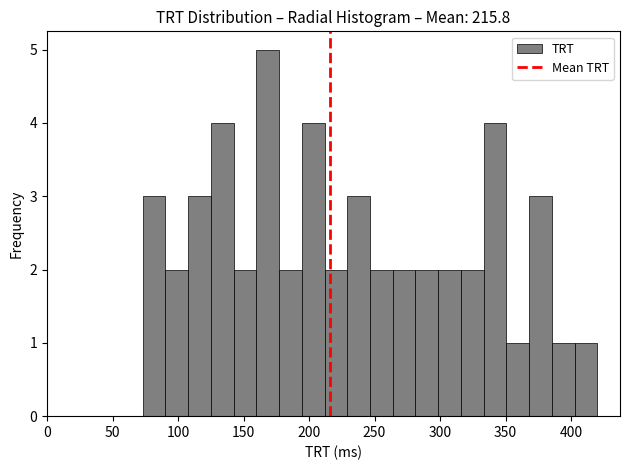

Around what value on the x-axis is the tallest bar? Give the approximate position of its centre, as read against the axis.

170